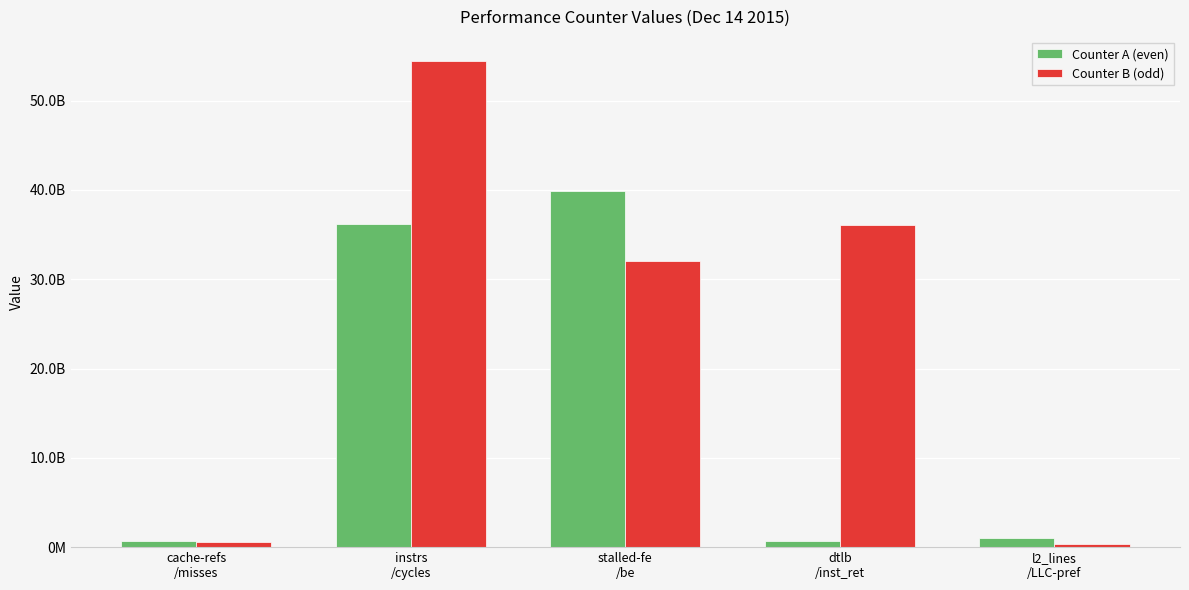

Where is Counter A (even) nearest to the value 20250859360?

instrs
/cycles